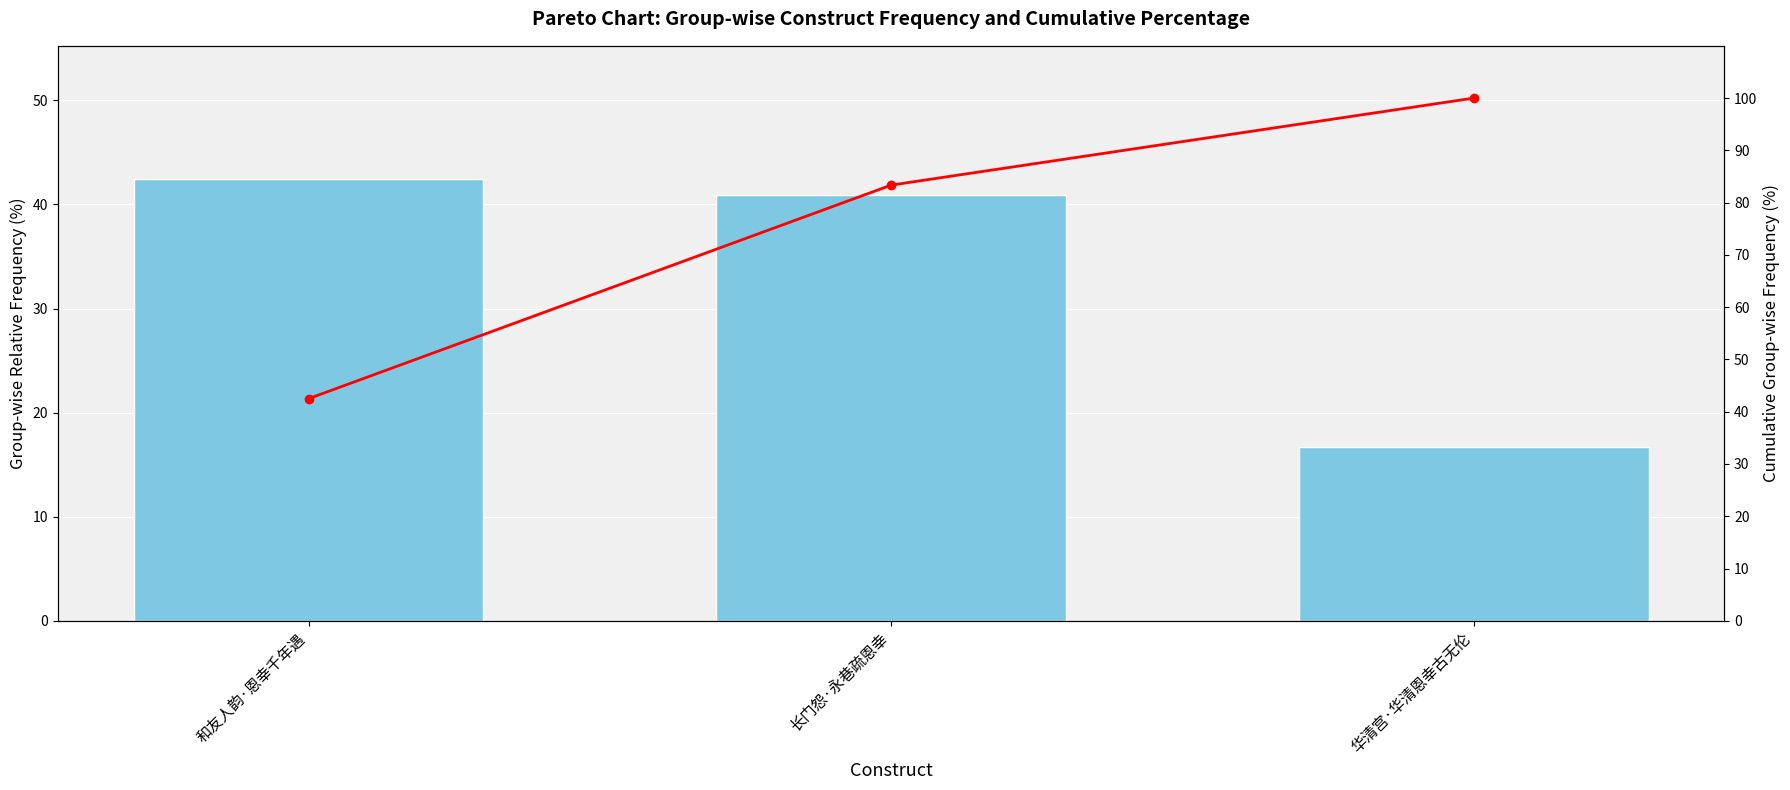

Which category has the lowest value in the col_0 series?

华清宫·华清恩幸古无伦